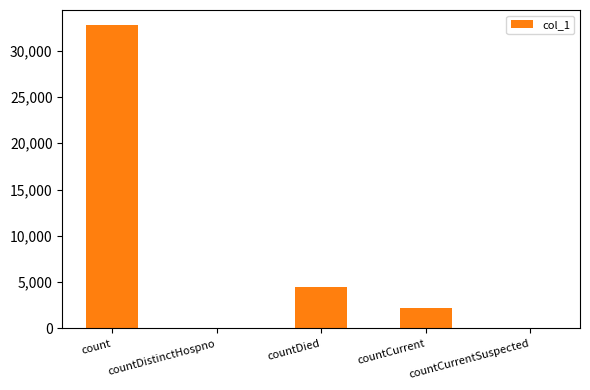

The value at countCurrentSuspected is -13304. True or false?

False